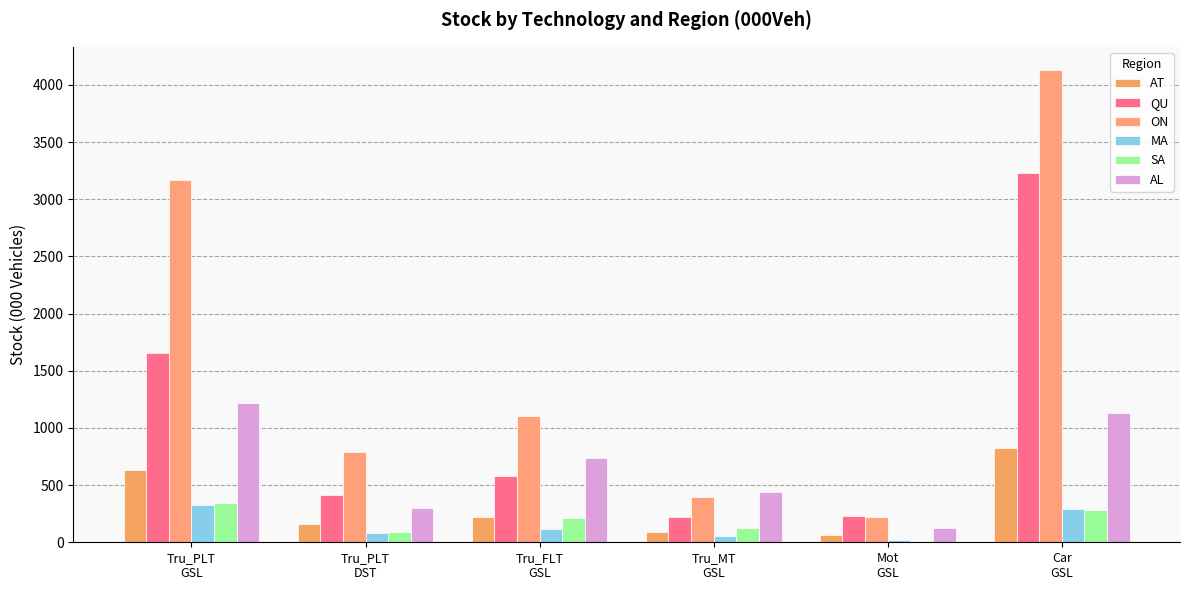

The AT series shows 1458.9 at Car
GSL. True or false?

False